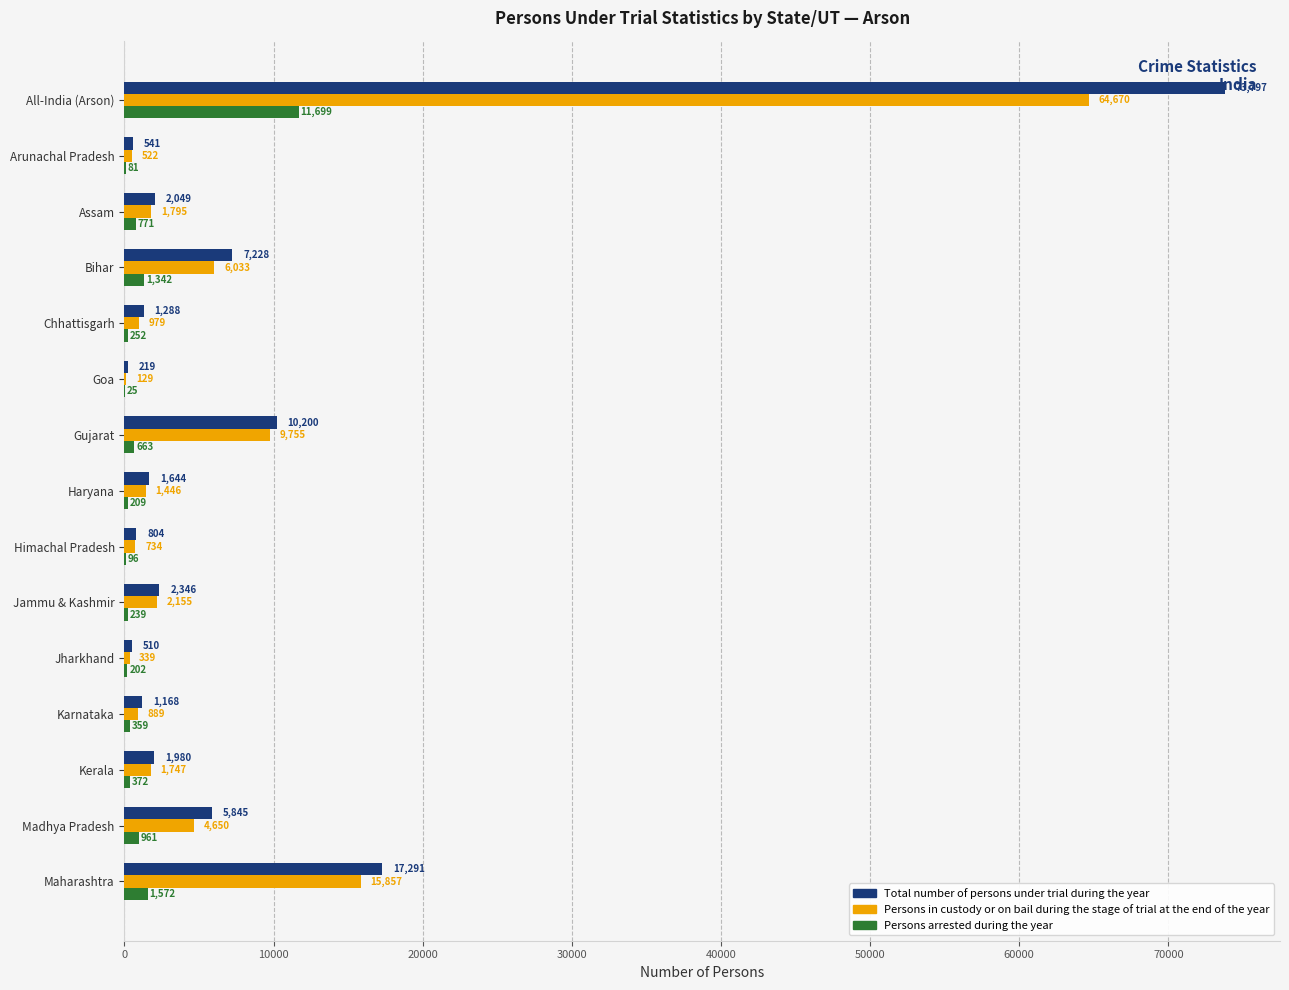

Which series has the largest total across all categories?

Total number of persons under trial during the year